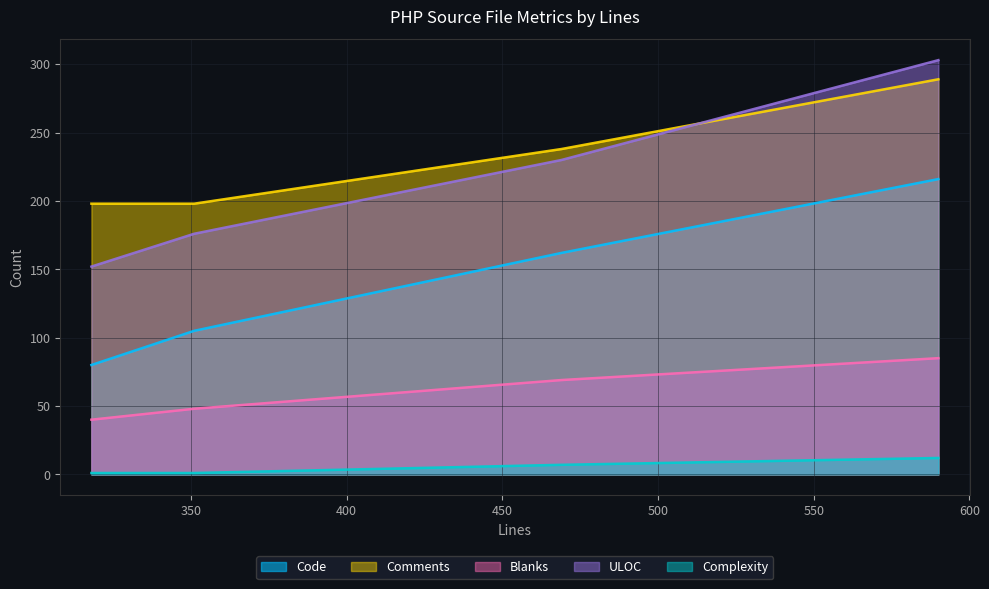

How many times do Comments and ULOC cross each other?

1